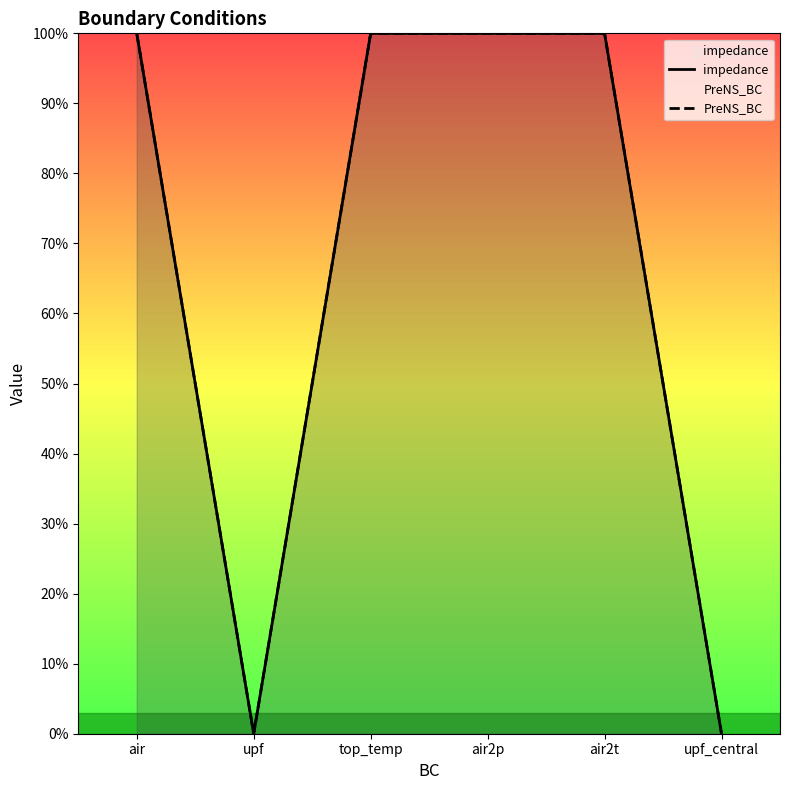

How many categories are shown in the chart?

6